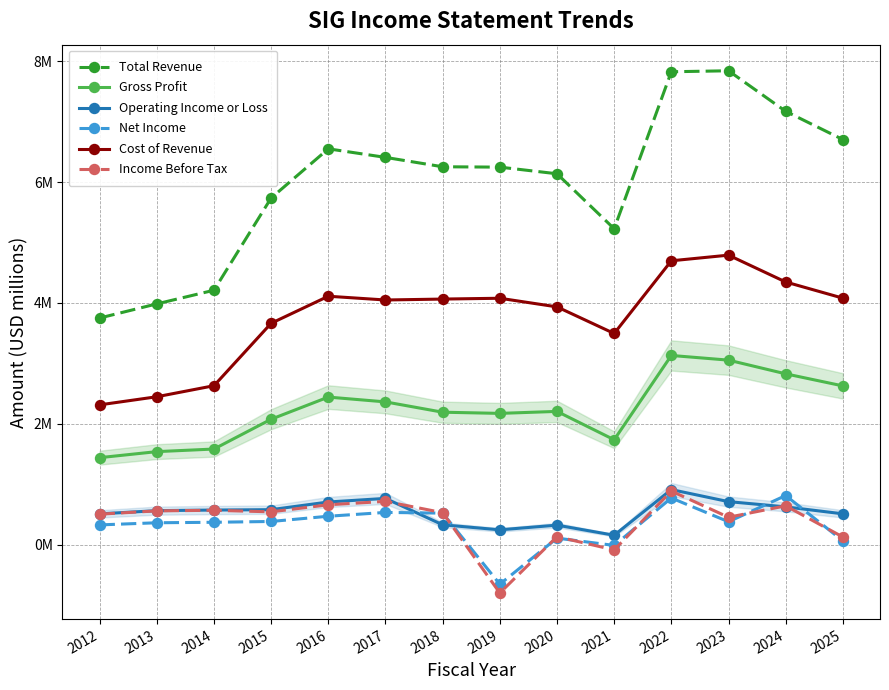

Is the value of Gross Profit at 2014 greater than the value of Total Revenue at 2012?

No